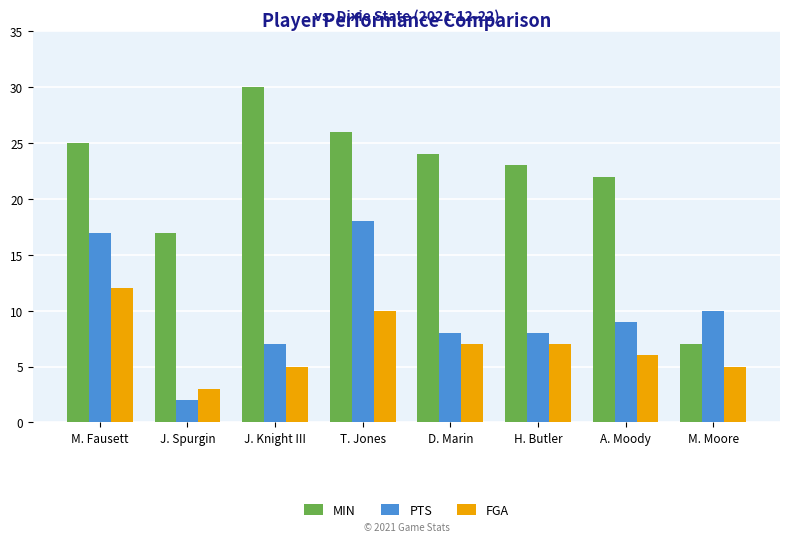

What is the approximate value of FGA at H. Butler?

7